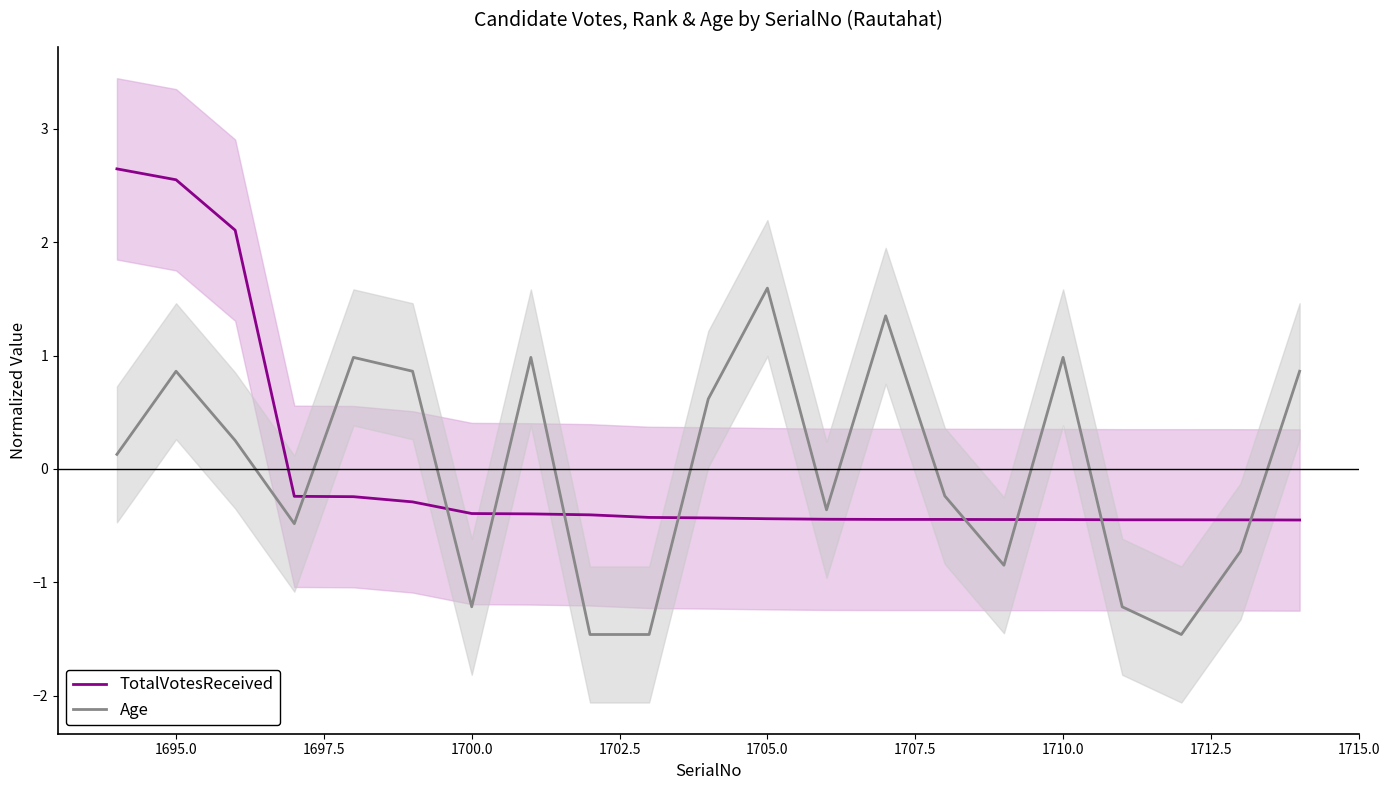

At which category is the sum across all series the highest?

1695.0